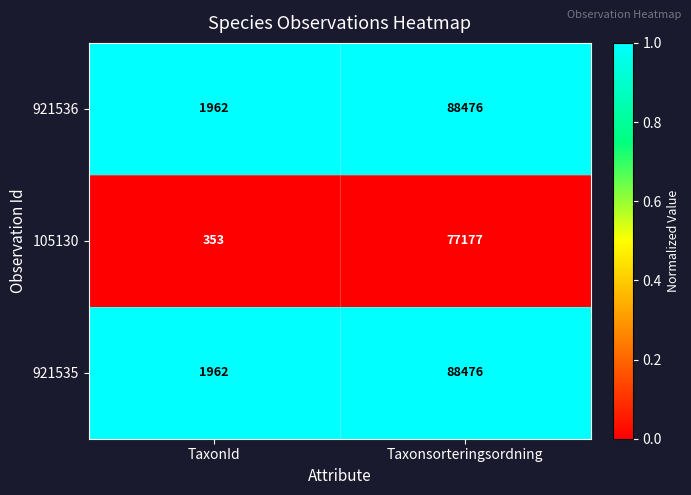

Reading left to right, what are all the values shown in this chart?

921536: 1962	88476
105130: 353	77177
921535: 1962	88476